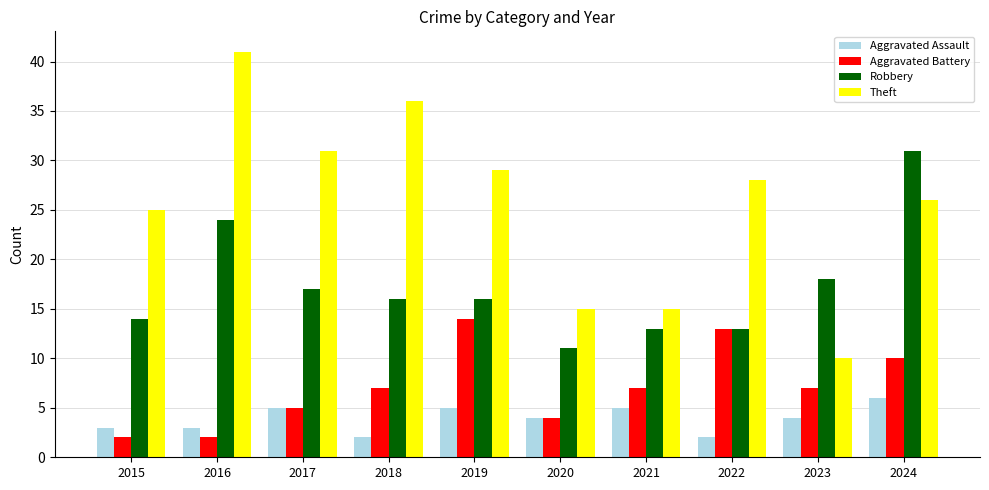

Reading left to right, what are all the values shown in this chart?

Aggravated Assault: 3	3	5	2	5	4	5	2	4	6
Aggravated Battery: 2	2	5	7	14	4	7	13	7	10
Robbery: 14	24	17	16	16	11	13	13	18	31
Theft: 25	41	31	36	29	15	15	28	10	26